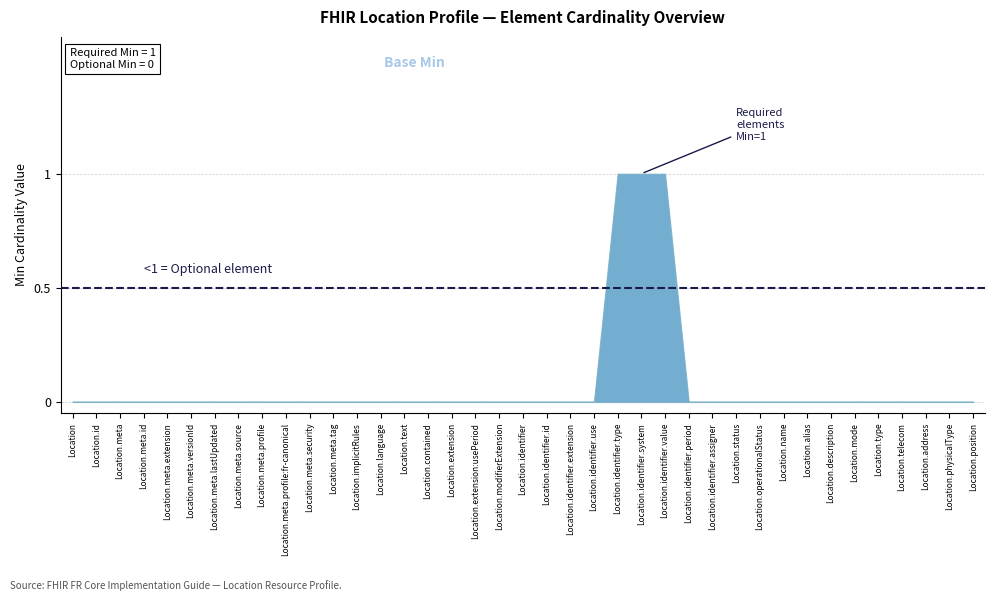

Reading left to right, extract all data points from this chart.

Base Min: Location=0	Location.id=0	Location.meta=0	Location.meta.id=0	Location.meta.extension=0	Location.meta.versionId=0	Location.meta.lastUpdated=0	Location.meta.source=0	Location.meta.profile=0	Location.meta.profile:fr-canonical=0	Location.meta.security=0	Location.meta.tag=0	Location.implicitRules=0	Location.language=0	Location.text=0	Location.contained=0	Location.extension=0	Location.extension:usePeriod=0	Location.modifierExtension=0	Location.identifier=0	Location.identifier.id=0	Location.identifier.extension=0	Location.identifier.use=0	Location.identifier.type=0	Location.identifier.system=0	Location.identifier.value=0	Location.identifier.period=0	Location.identifier.assigner=0	Location.status=0	Location.operationalStatus=0	Location.name=0	Location.alias=0	Location.description=0	Location.mode=0	Location.type=0	Location.telecom=0	Location.address=0	Location.physicalType=0	Location.position=0
Min: Location=0	Location.id=0	Location.meta=0	Location.meta.id=0	Location.meta.extension=0	Location.meta.versionId=0	Location.meta.lastUpdated=0	Location.meta.source=0	Location.meta.profile=0	Location.meta.profile:fr-canonical=0	Location.meta.security=0	Location.meta.tag=0	Location.implicitRules=0	Location.language=0	Location.text=0	Location.contained=0	Location.extension=0	Location.extension:usePeriod=0	Location.modifierExtension=0	Location.identifier=0	Location.identifier.id=0	Location.identifier.extension=0	Location.identifier.use=0	Location.identifier.type=1	Location.identifier.system=1	Location.identifier.value=1	Location.identifier.period=0	Location.identifier.assigner=0	Location.status=0	Location.operationalStatus=0	Location.name=0	Location.alias=0	Location.description=0	Location.mode=0	Location.type=0	Location.telecom=0	Location.address=0	Location.physicalType=0	Location.position=0